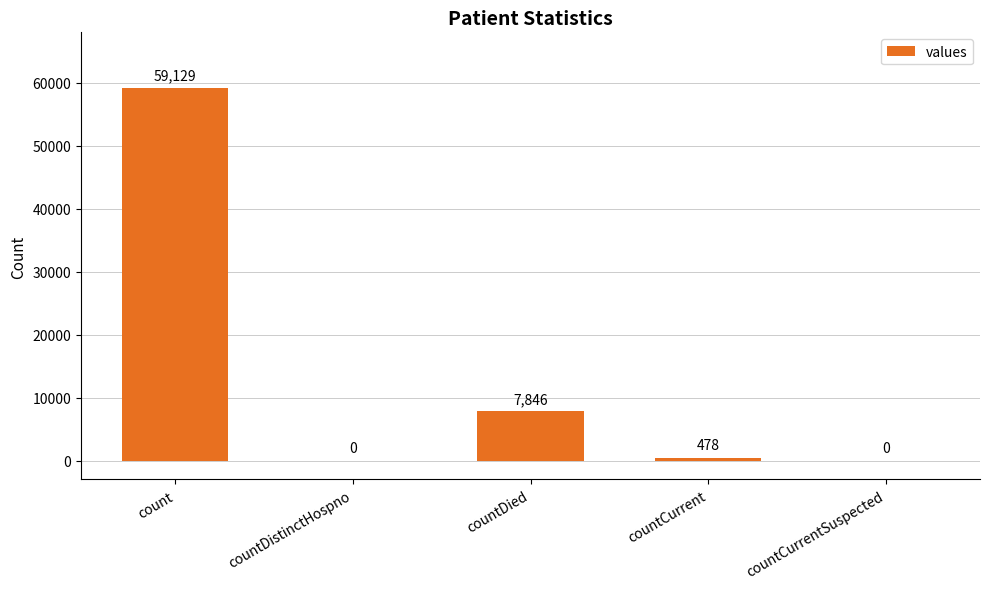

Is it true that the value at countDistinctHospno is 29208?

False